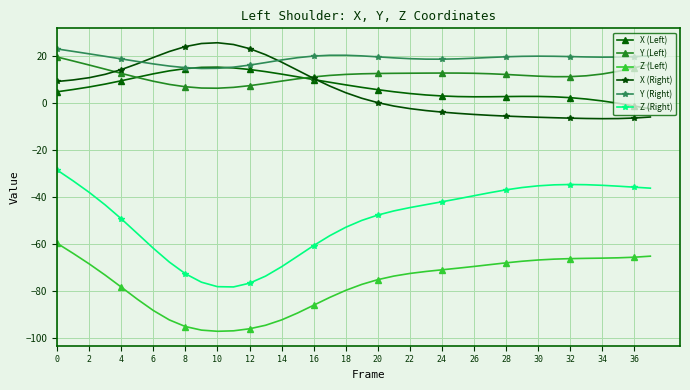

Which series has the largest range (max minus min)?

Z (Right)